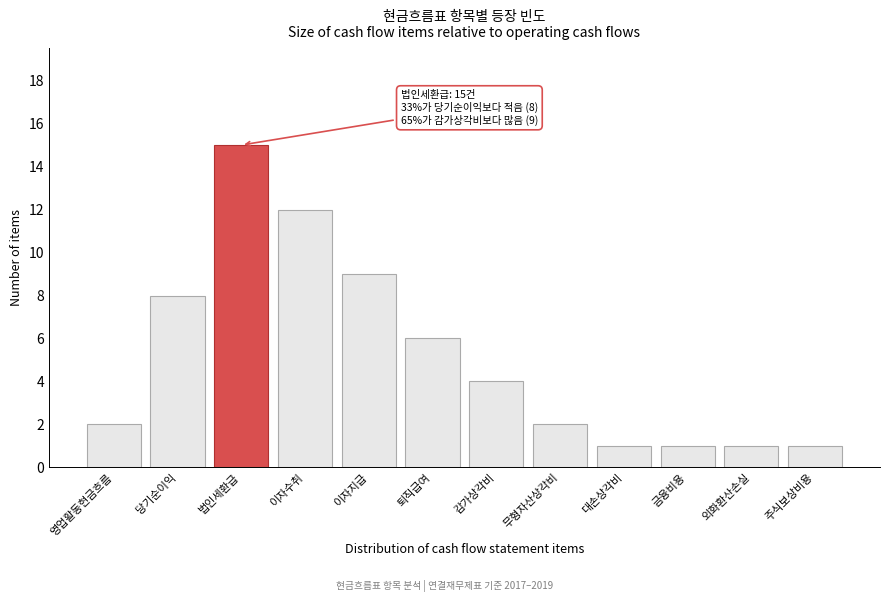

Reading left to right, what are all the values shown in this chart?

2	8	15	12	9	6	4	2	1	1	1	1